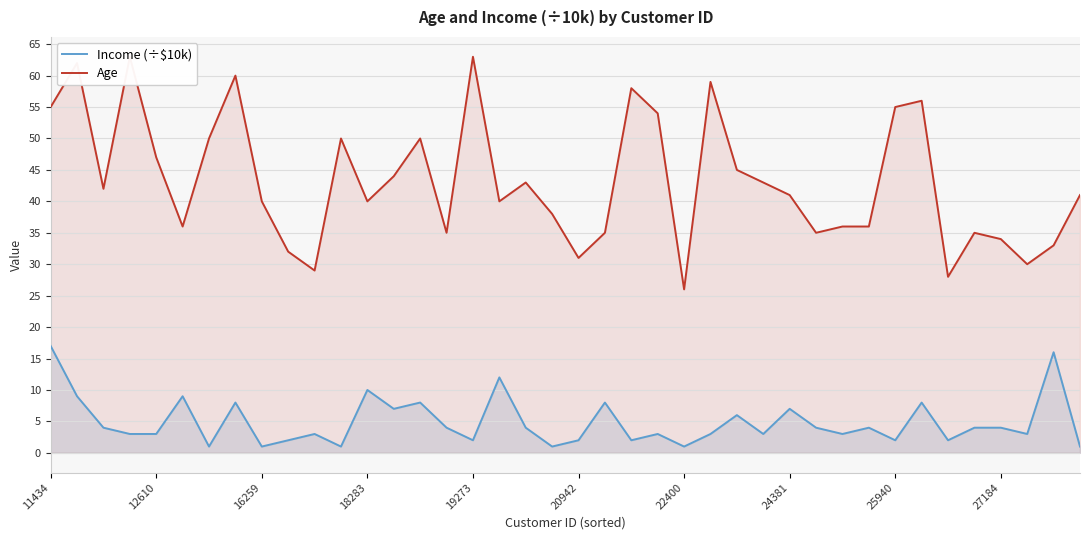

Is it true that Income (÷$10k) equals 8 at 33?

True